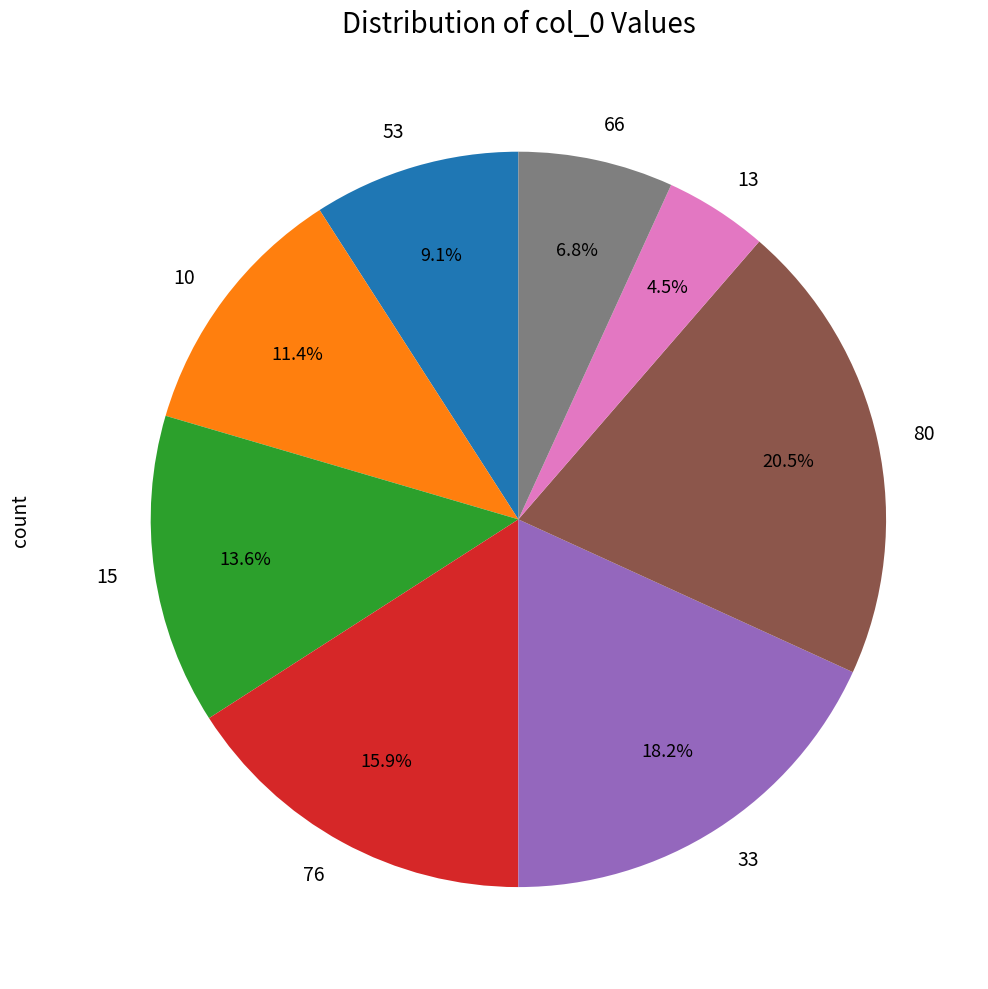

To the nearest percent, what percentage of the pie is 53?

9%